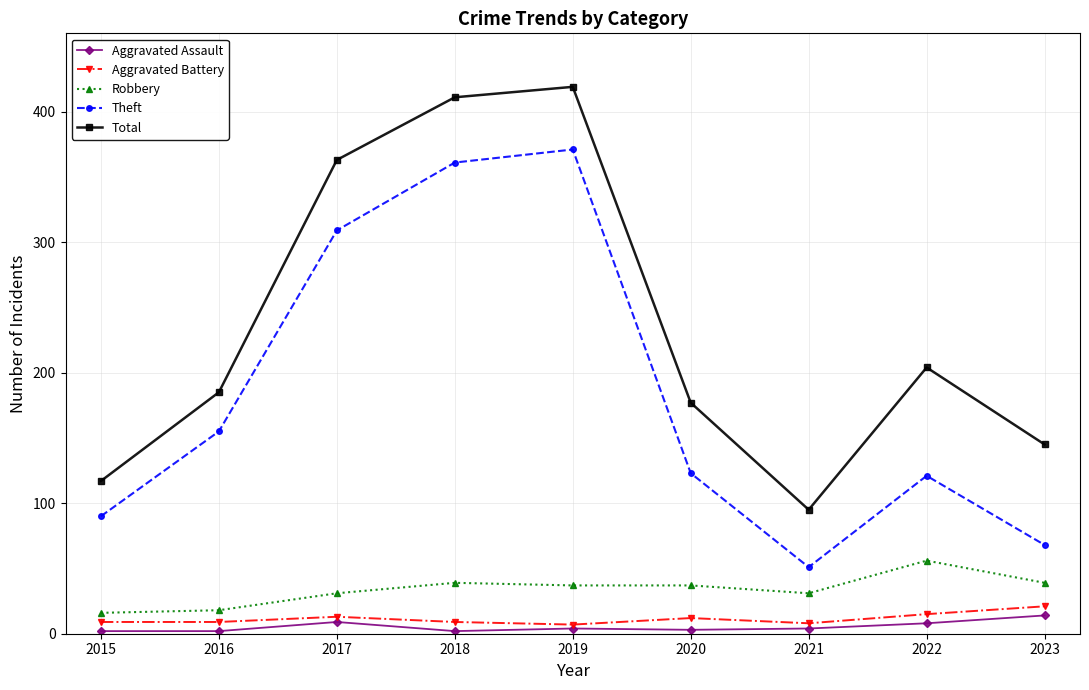

True or false: Robbery and Aggravated Assault cross at least once.

False